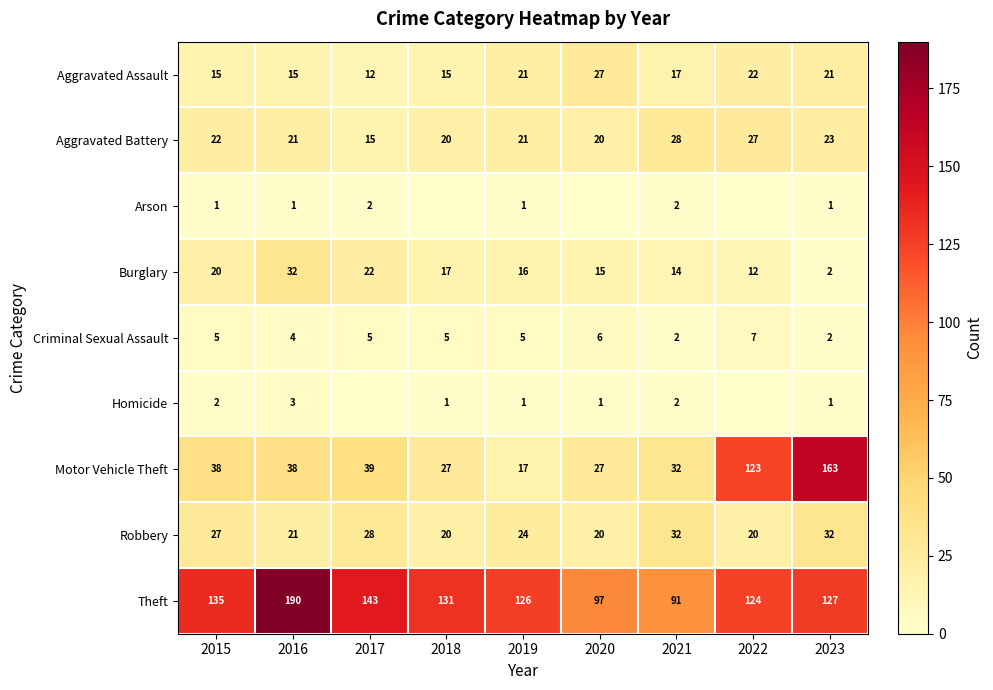

What is the average value of the Theft series?

129